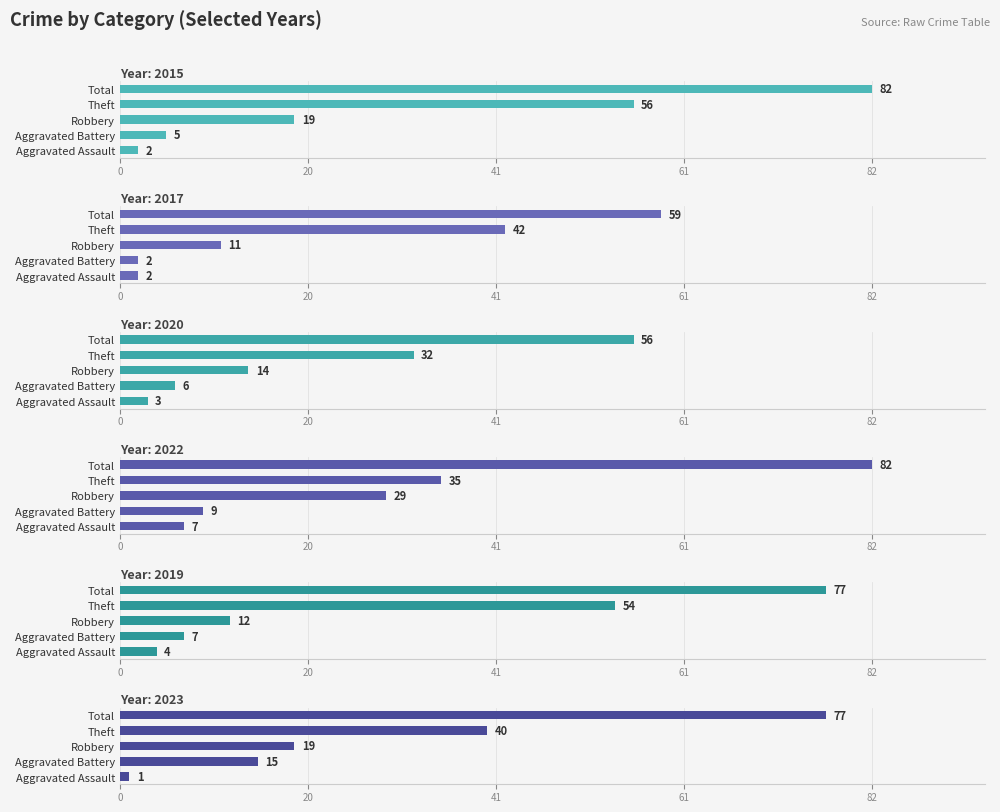

At which label does 2019 reach its minimum?

Aggravated Assault